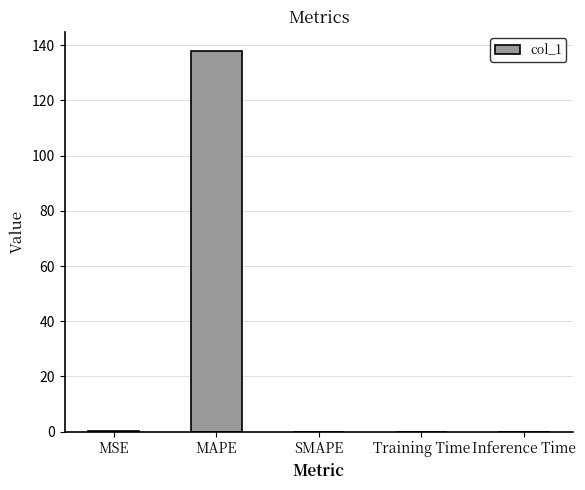

Is it true that the value at SMAPE is 0.0?

True